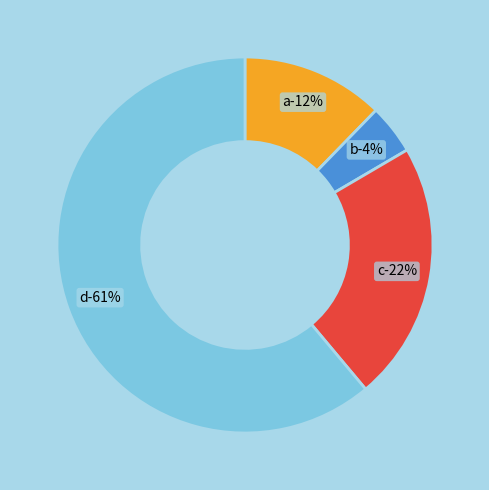

Which category has the smallest portion of the pie?

b